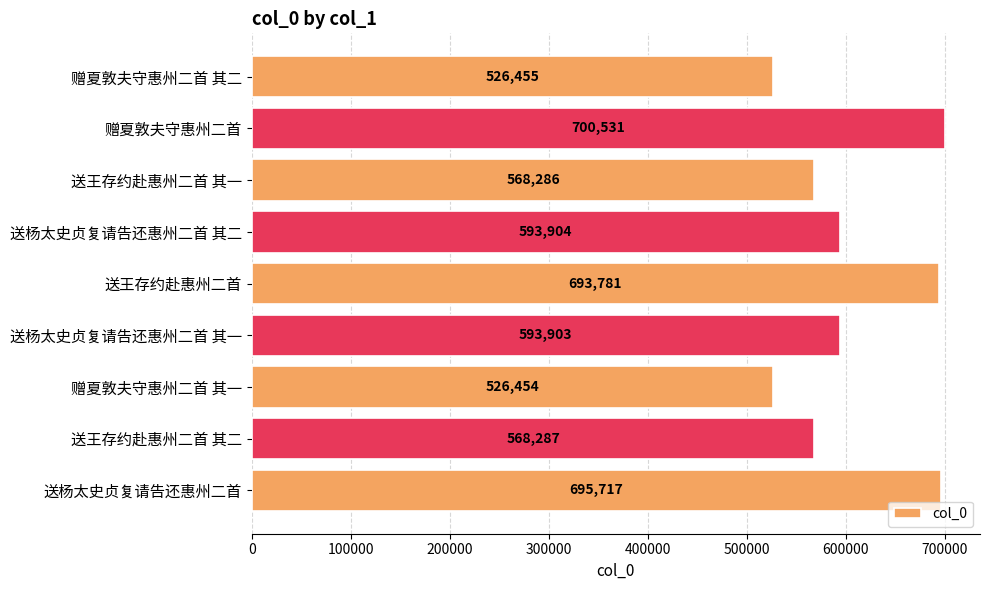

Is it true that the value at 送王存约赴惠州二首 is 693781?

True